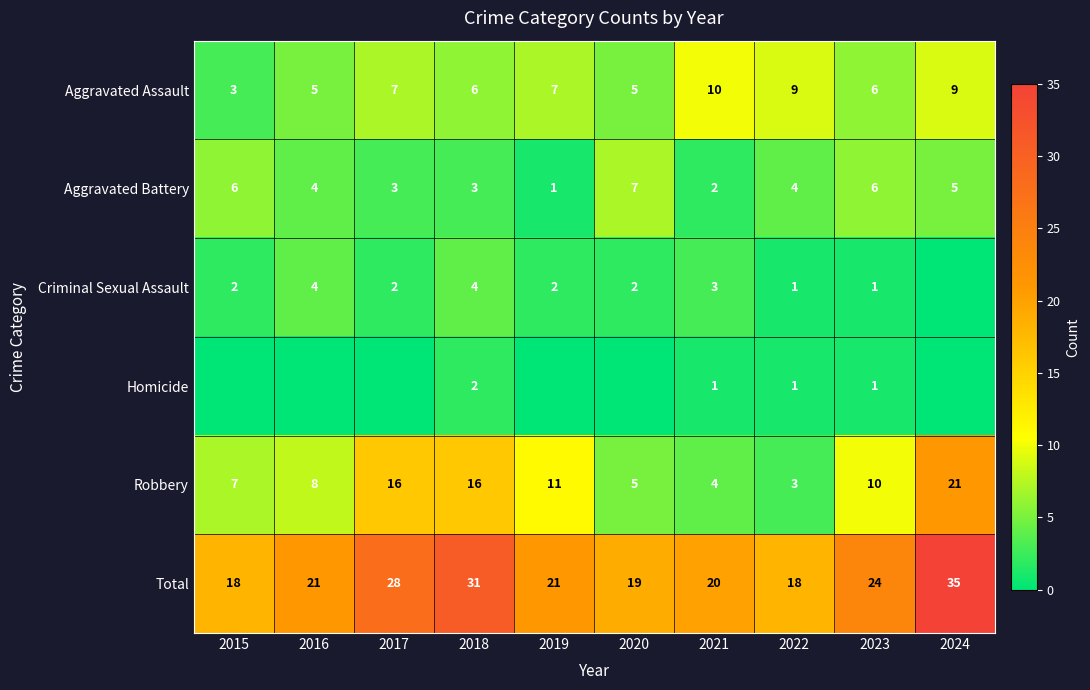

At which category is the sum across all series the highest?

2024